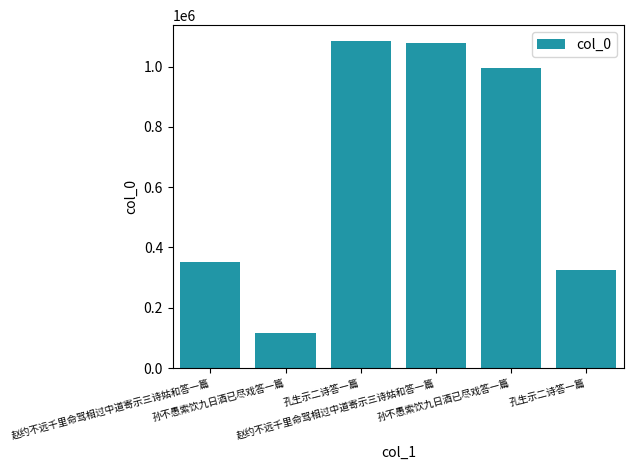

How many values are below 995990?

3